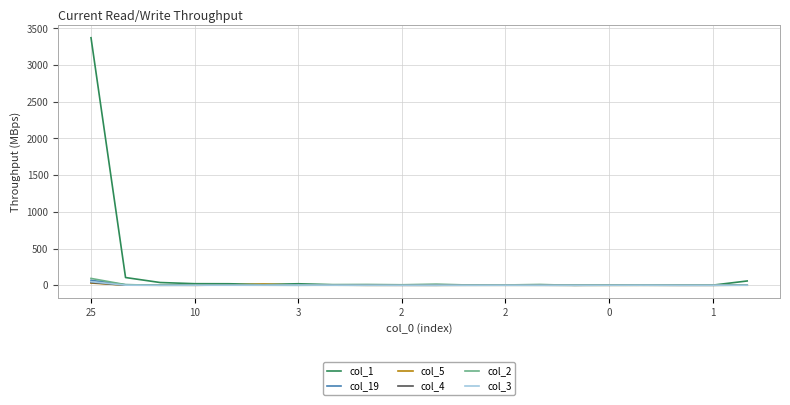

After their last crossing, which series has the higher values: col_2 or col_4?

col_4